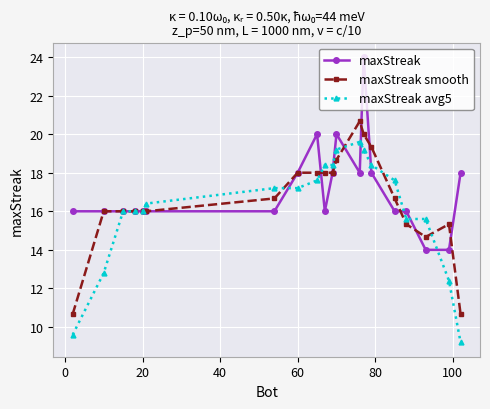

What is the value of the maxStreak point at the 6th from the left?

16.0